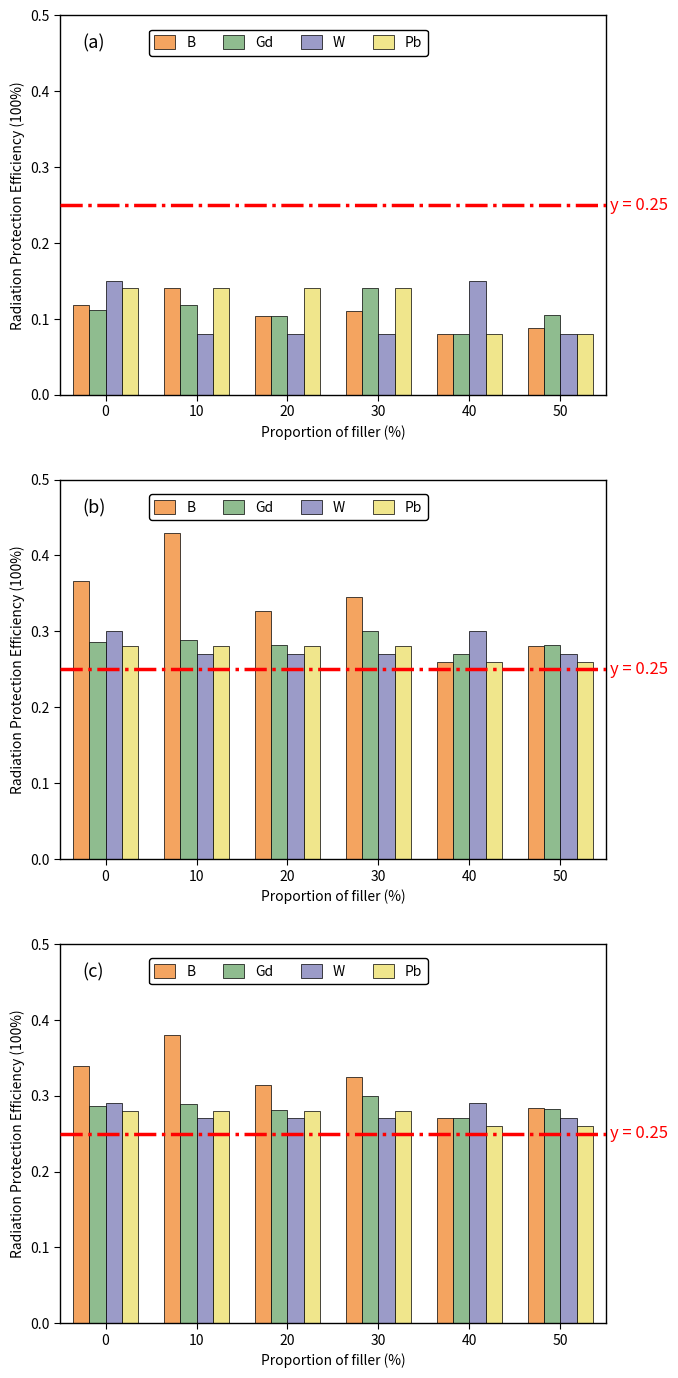

The value of W at 10 is 0.5. True or false?

False